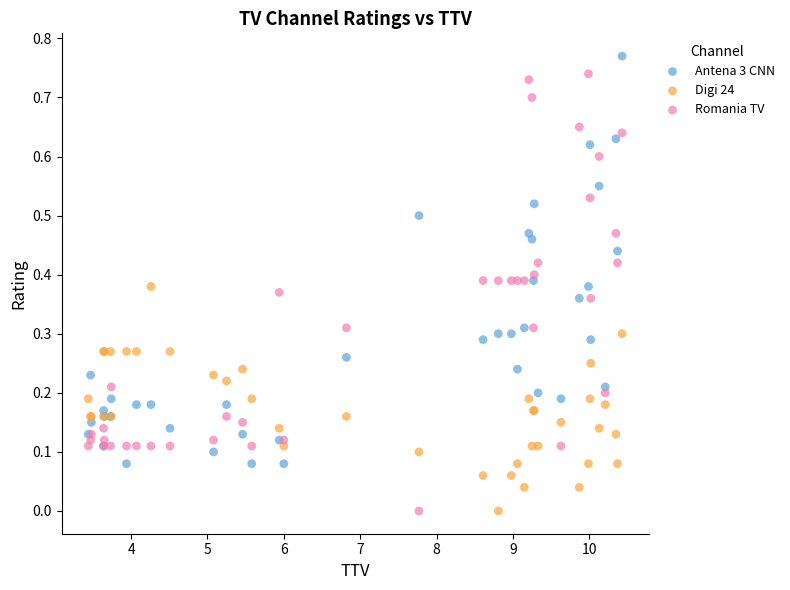

What are all the series names shown in the legend?

Antena 3 CNN, Digi 24, Romania TV